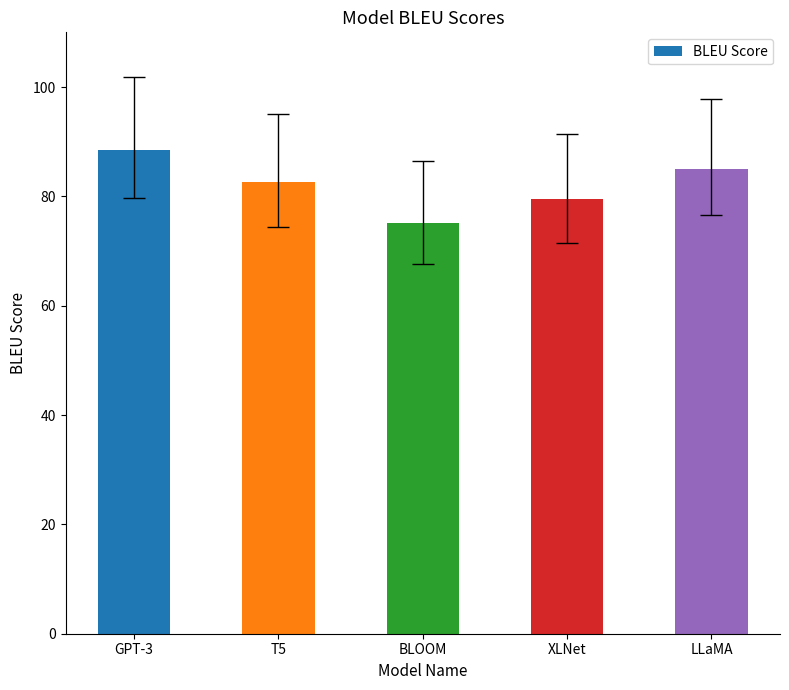

What is the difference between the maximum and minimum values?

13.3